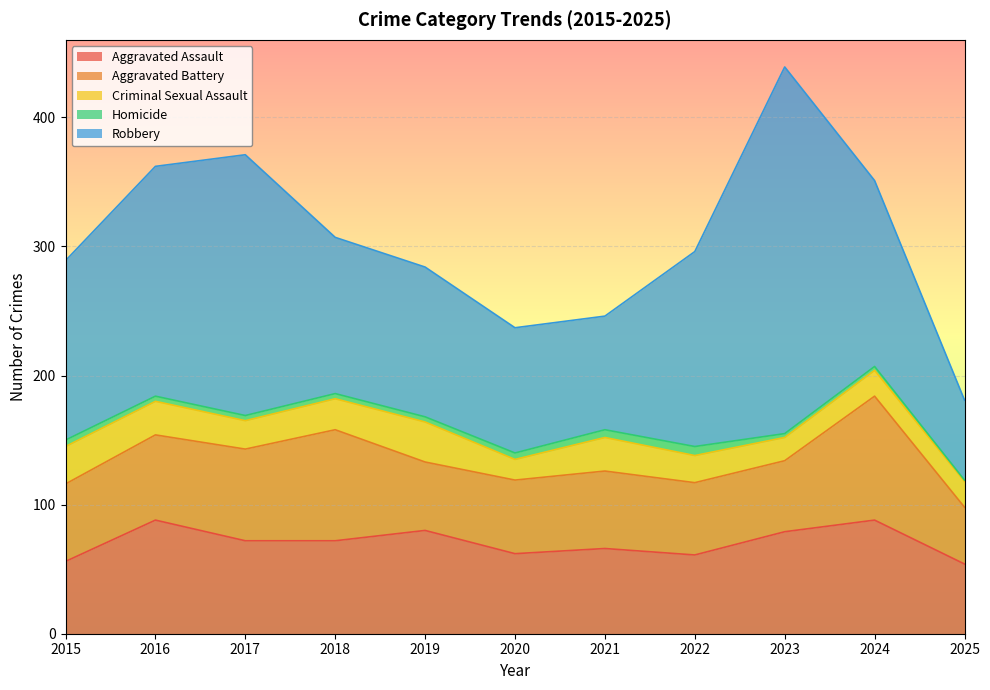

How many data points in Homicide are less than 4?

3